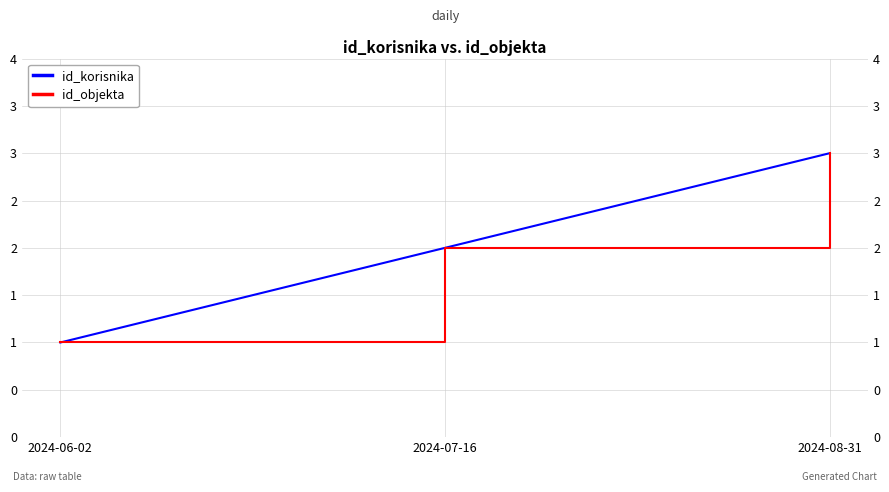

Which has a higher value, 2024-07-16 or 2024-06-02?

2024-07-16